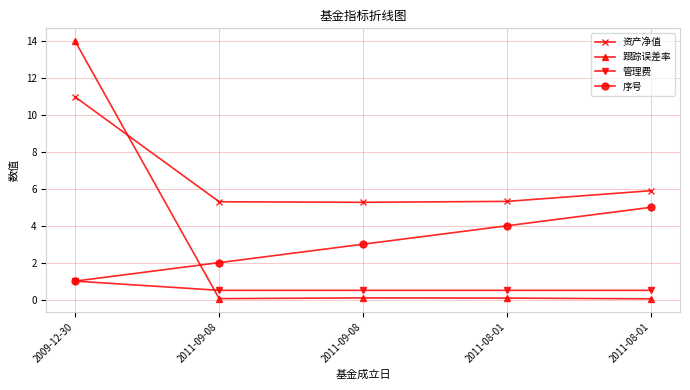

What is the difference between the 资产净值 values at 2011-09-08 and 2011-08-01?

0.1